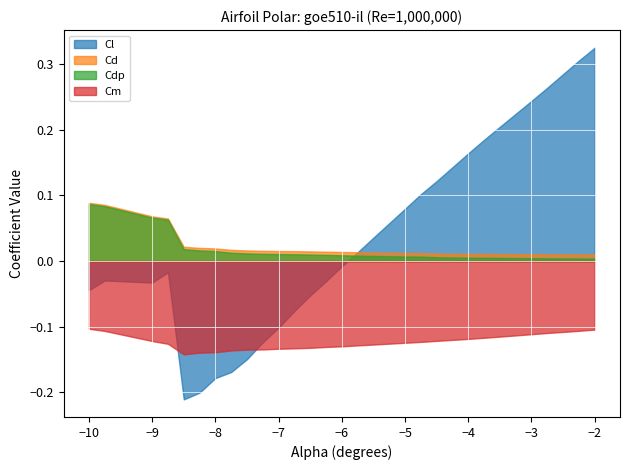

How many intersections are there between Cd and Cl?

1